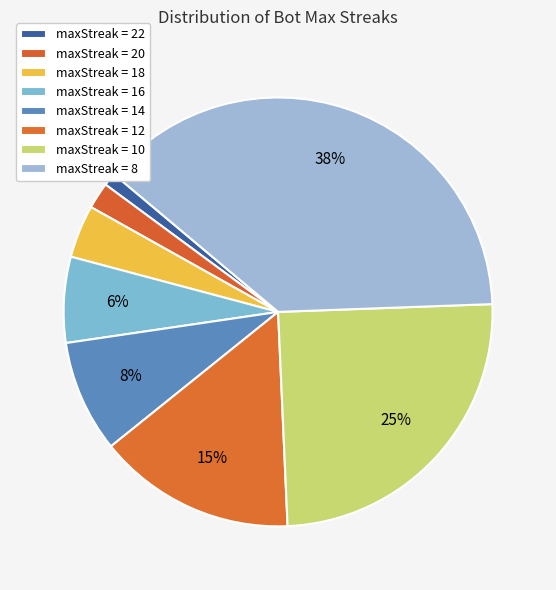

How many segments does this pie chart have?

8